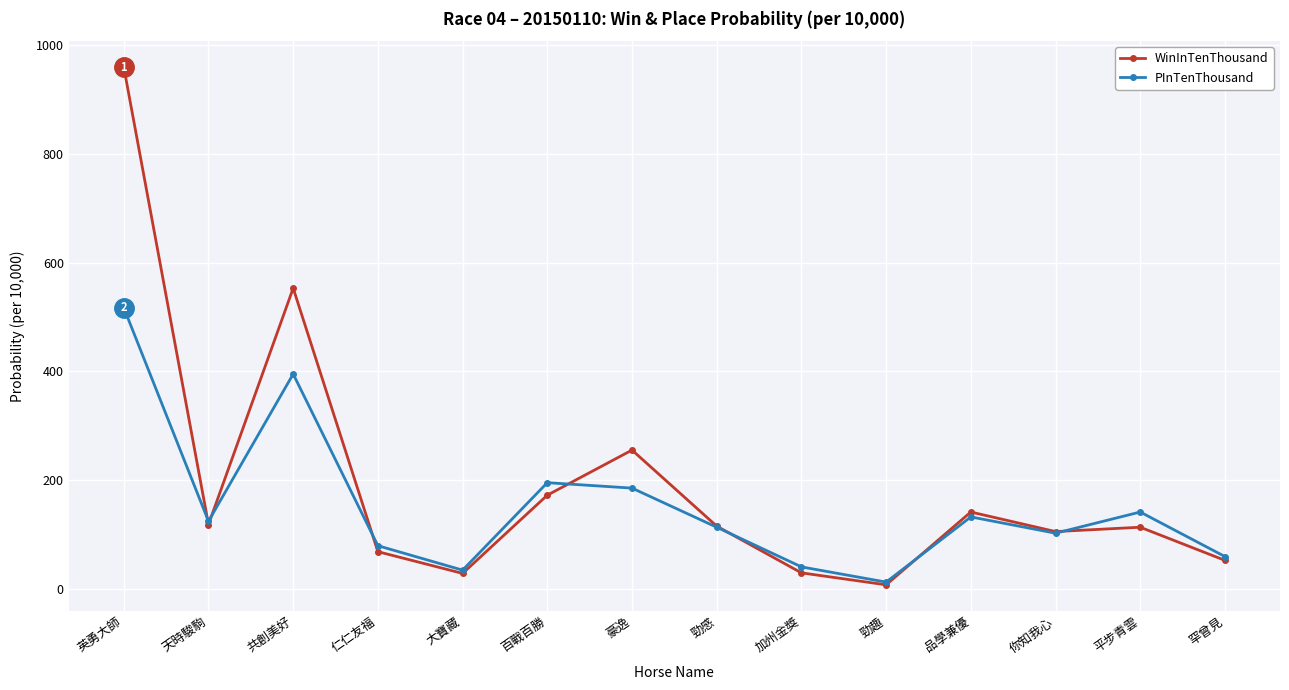

Does the chart have visible grid lines?

Yes